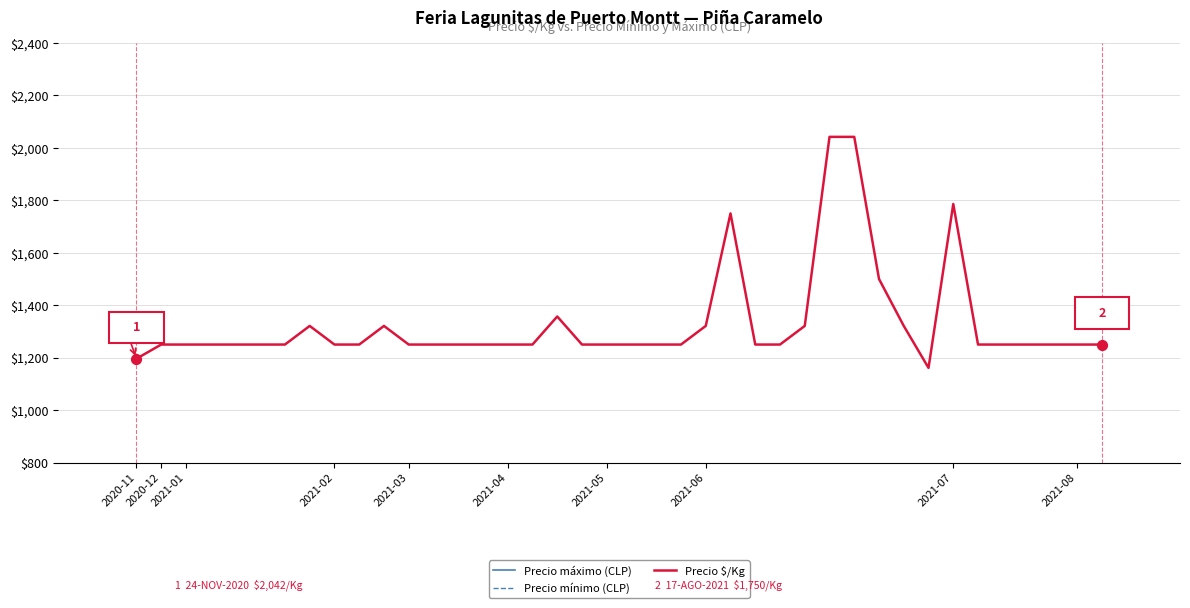

Which series contains the lowest Y value?

Precio $/Kg